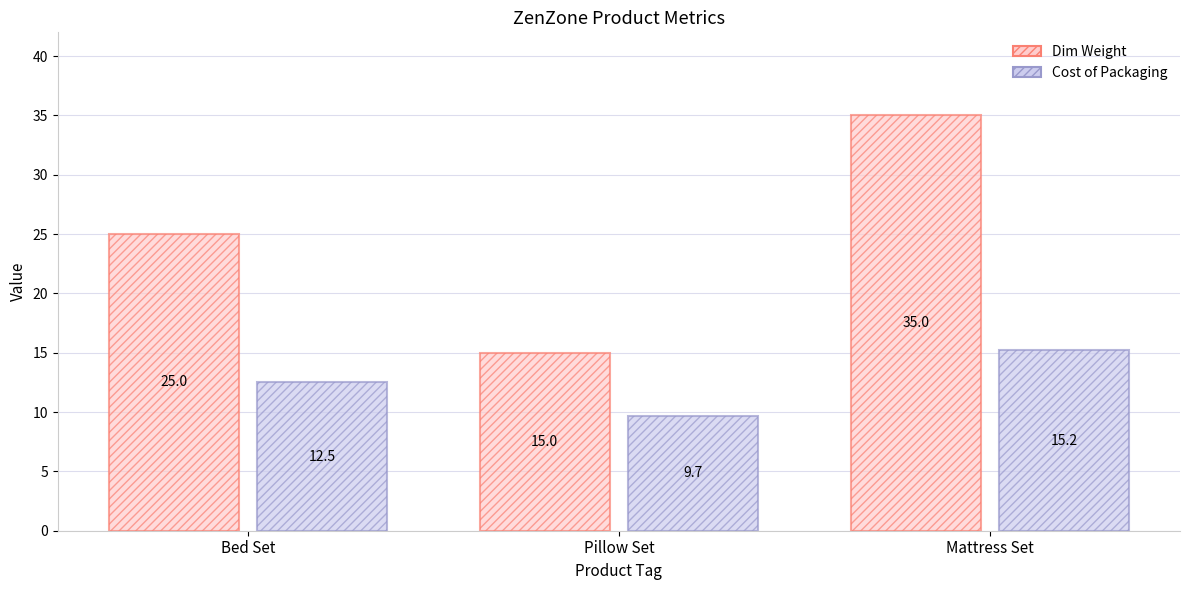

The Dim Weight series shows 56.3 at Mattress Set. True or false?

False